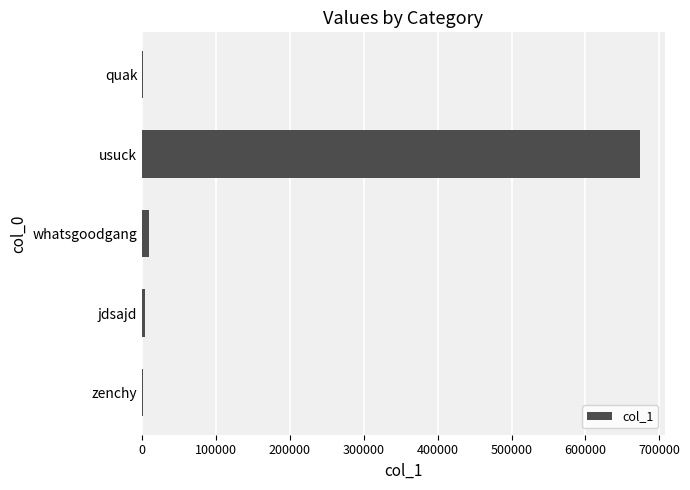

True or false: the data shows 1015681 at usuck.

False